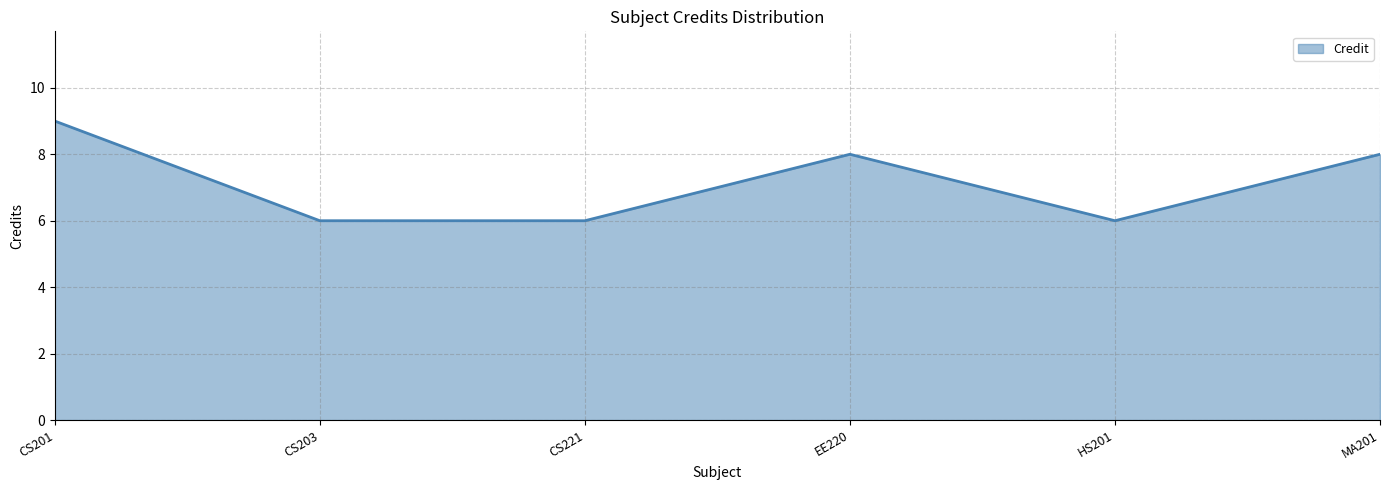

Which label corresponds to the largest value in the chart?

CS201